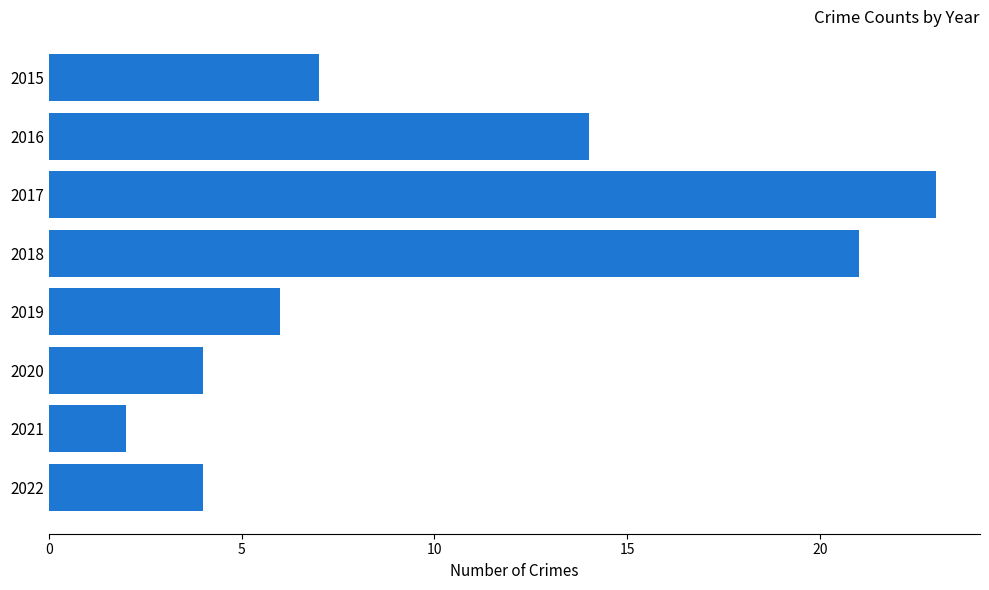

What is the ratio of the value at 2019 to the value at 2017?

0.3